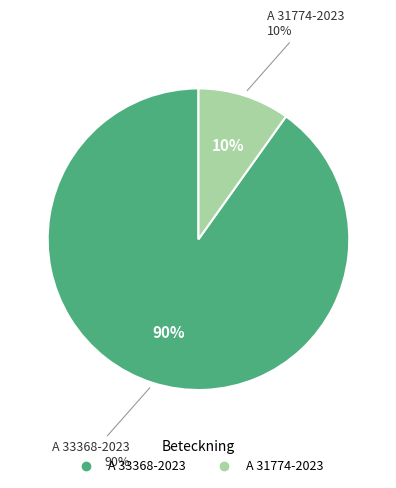

What percentage do A 33368-2023 and A 31774-2023 together represent?

100.0%